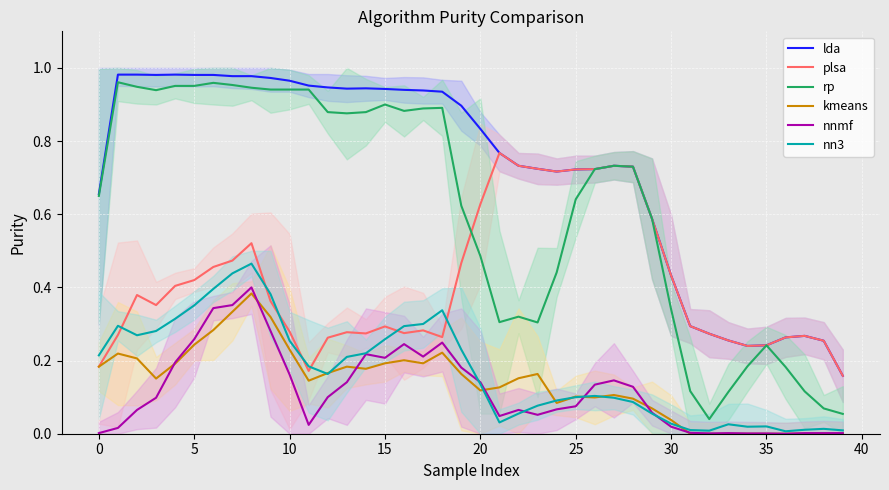

True or false: lda and nn3 intersect in this chart.

False